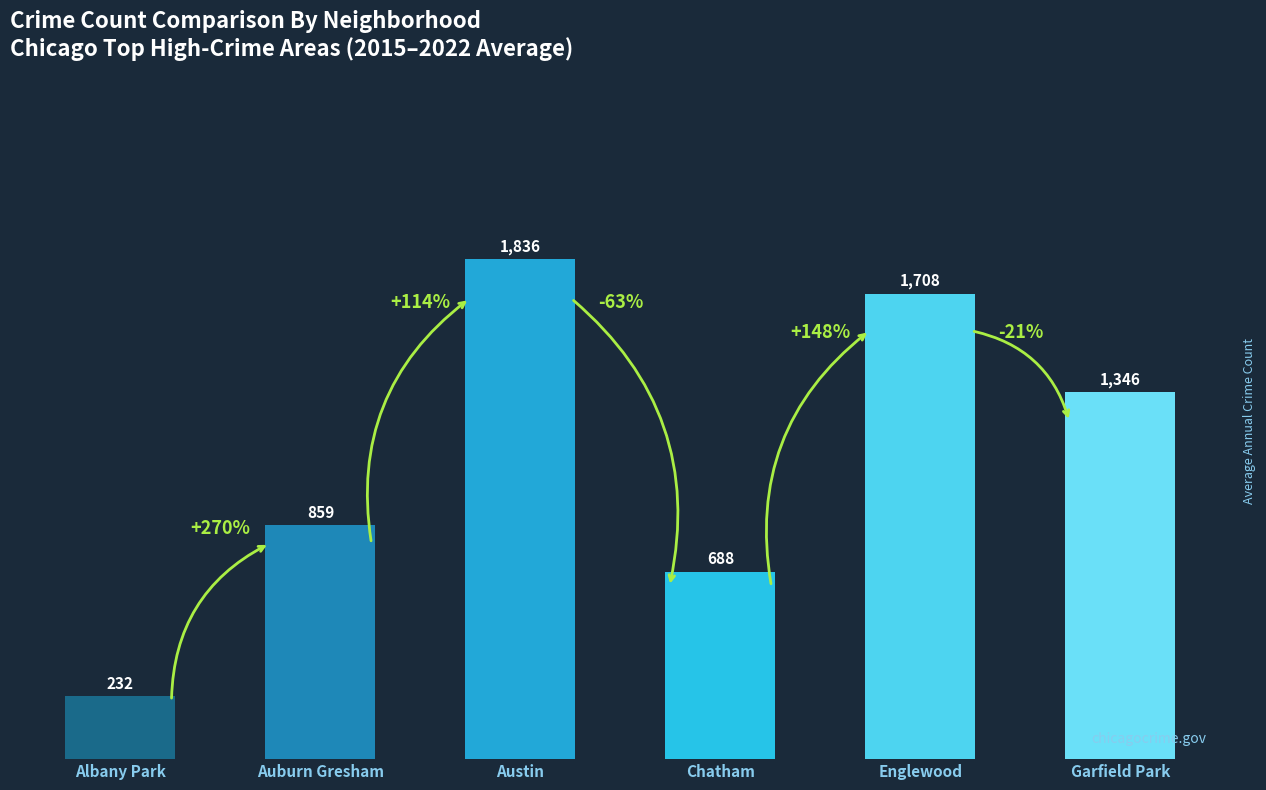

What value does the data have at Garfield Park?

1345.9